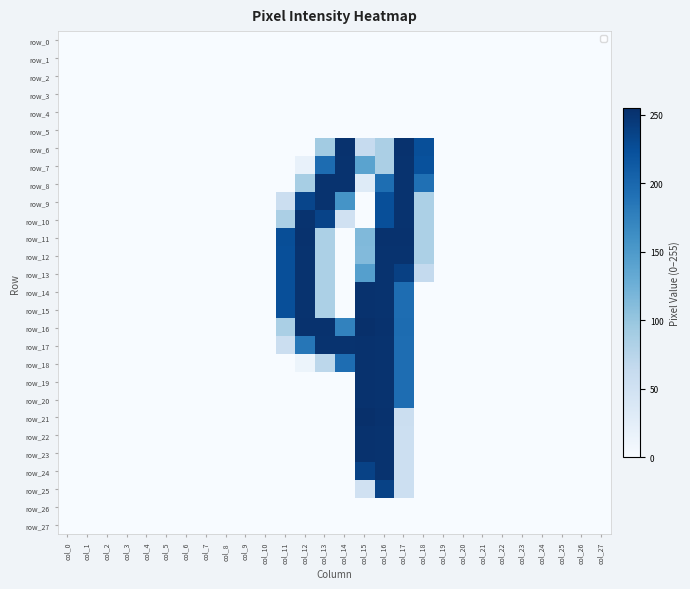

The value of row_25 at col_2 is 146. True or false?

False